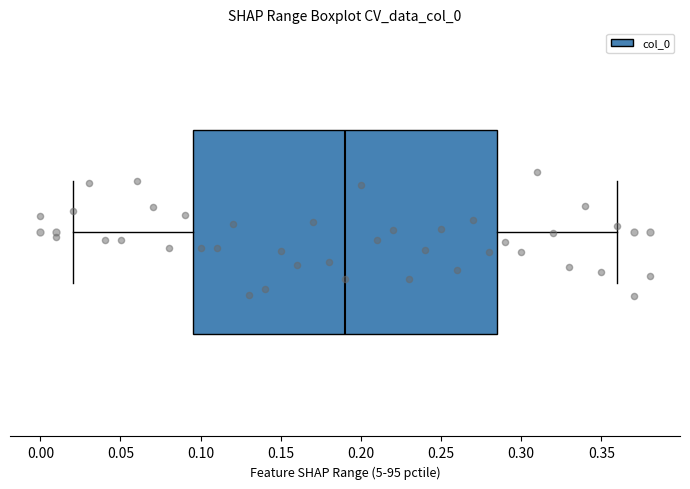

Where does the left whisker of the box end on the x-axis? The values are not printed on the chart, so give them approximately, as read against the axis.

0.020